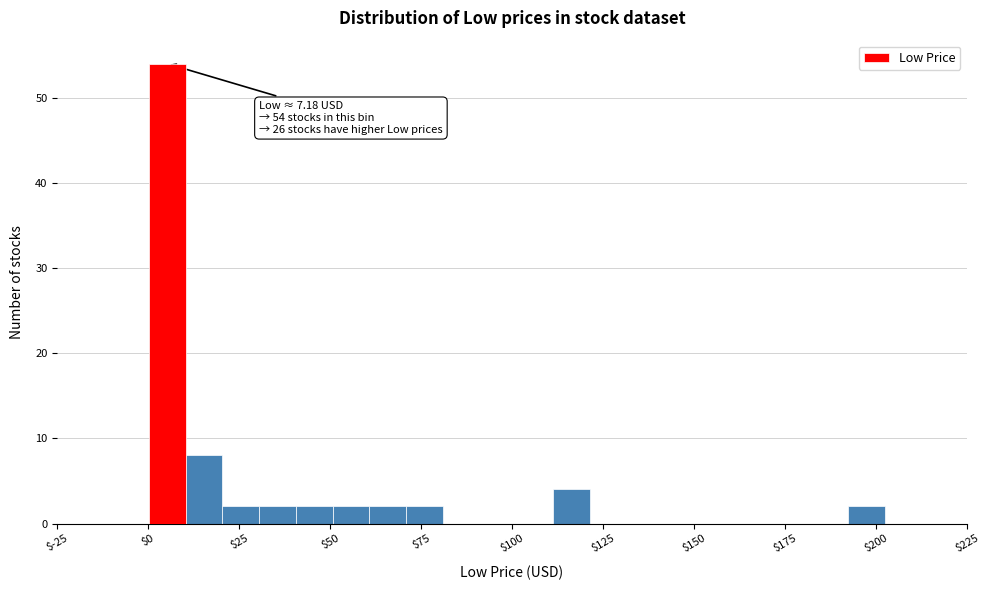

Read against the x-axis, roughly where is the centre of the tallest bar?

5